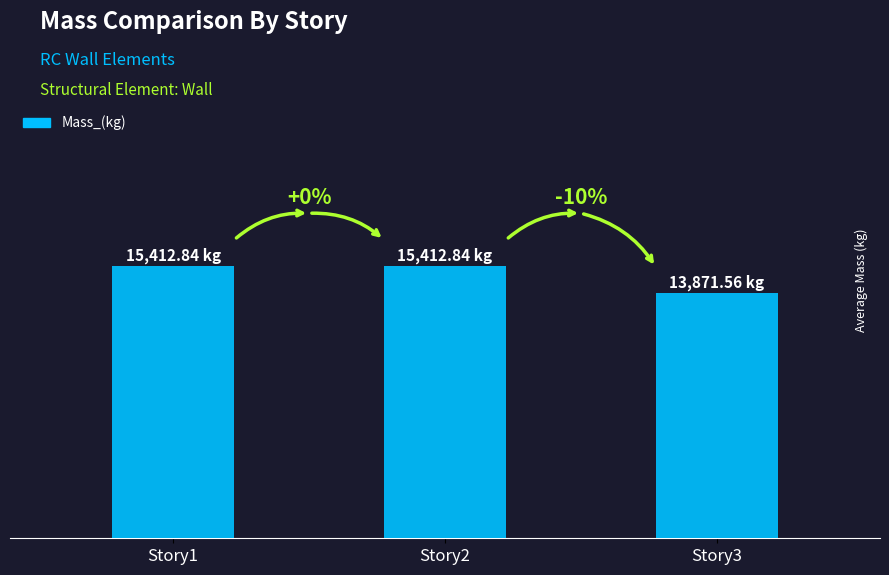

Which label corresponds to the smallest value in the chart?

Story3